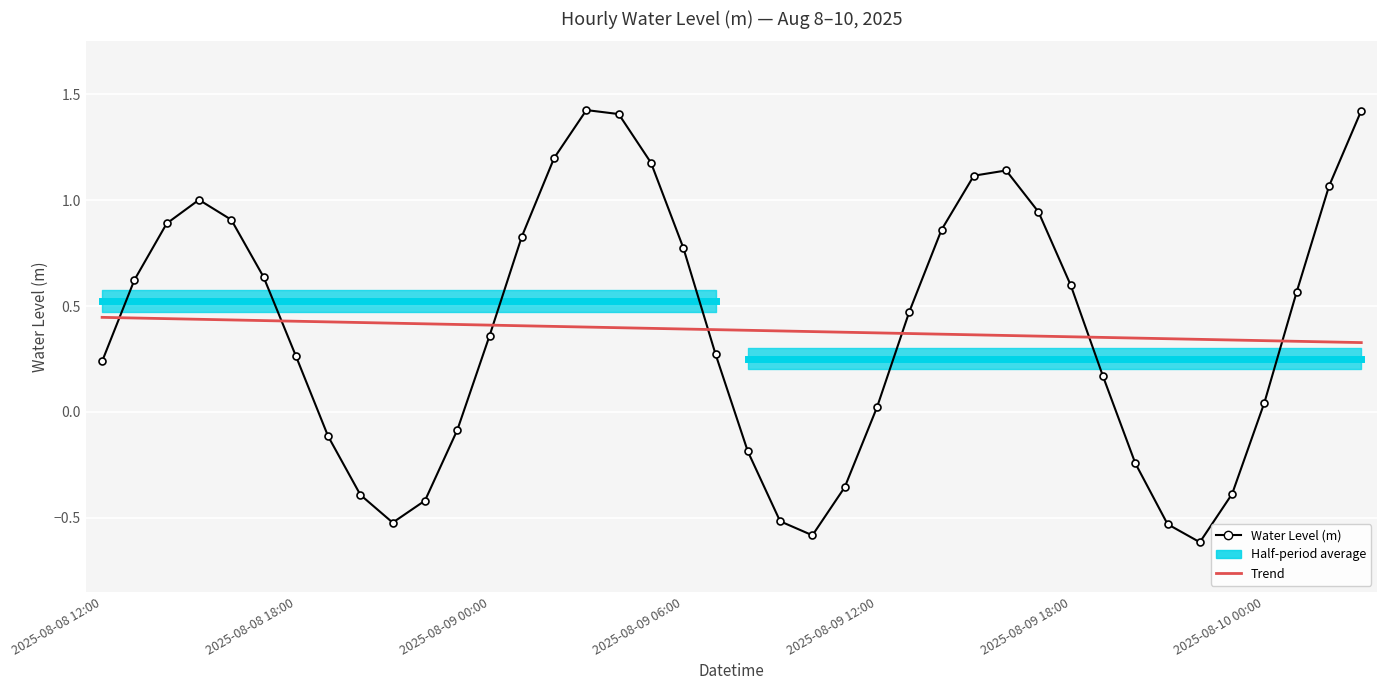

How many positive values does the Water Level (m) series have?

27